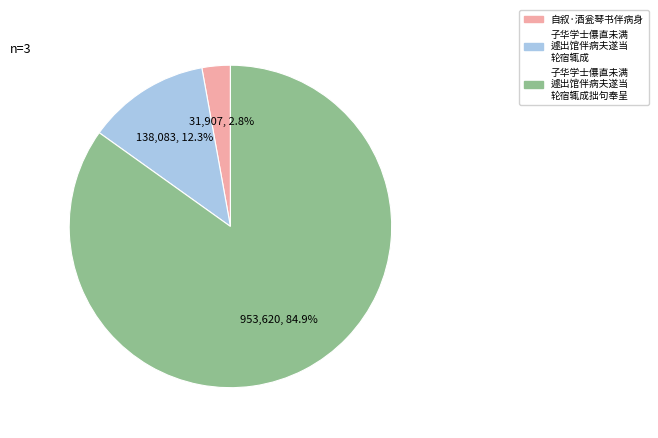

Does any single category account for the majority?

Yes